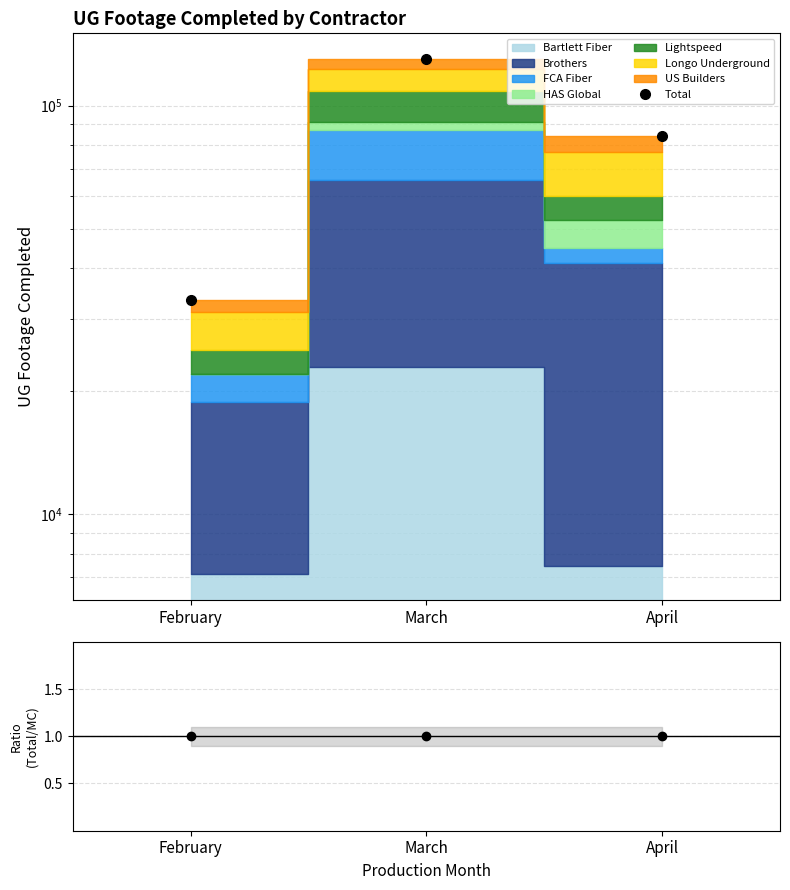

The value at March is 191808. True or false?

False